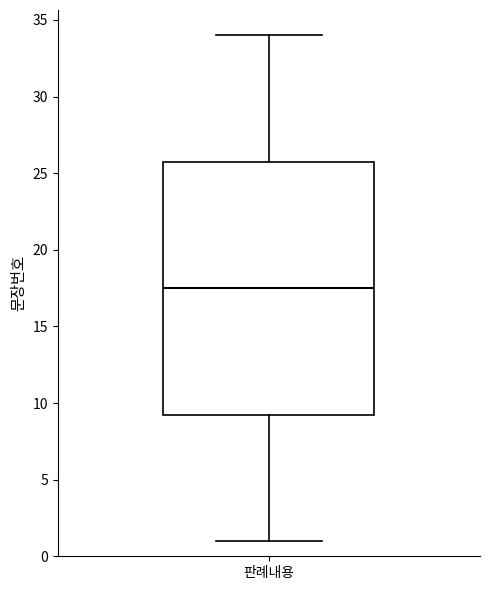

Read this box plot against the y-axis: the position of the median line, the range covered by the box, and the ends of both whiskers. The values are not printed on the chart, so give them approximately, as read against the axis.

median 17.5, box 9.5 to 26.0, whiskers 1.0 to 34.0